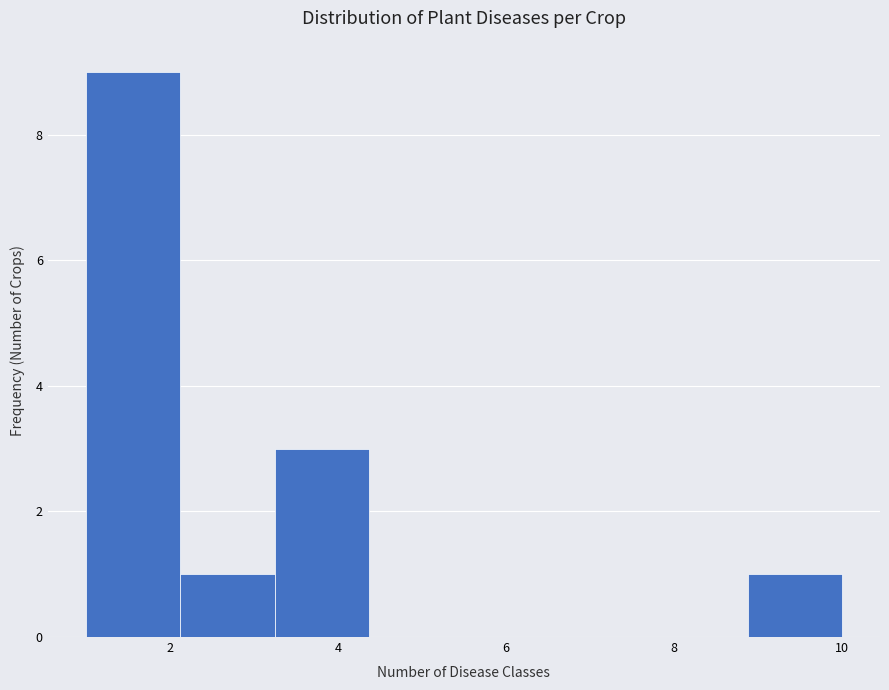

Over which range of the x-axis is the bar tallest?

1.0 to 2.2